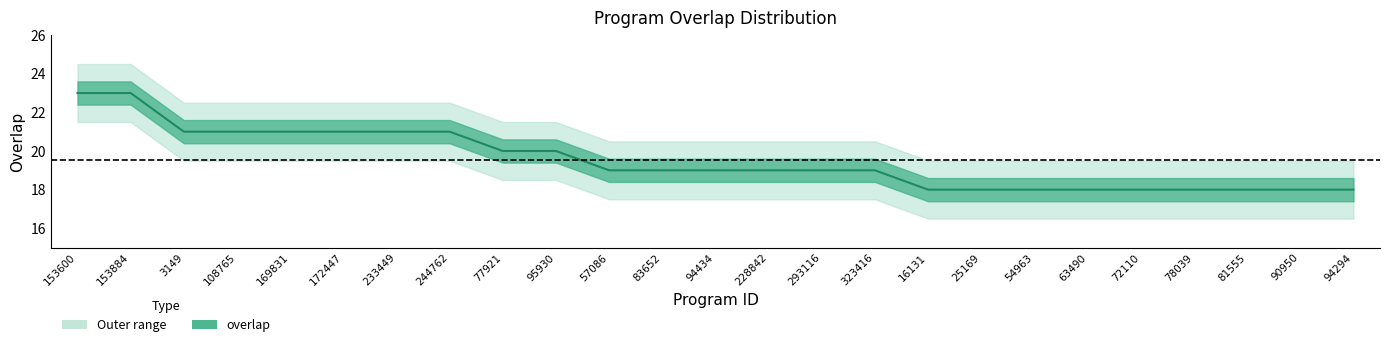

True or false: there are more than 0 points higher than both neighbors.

False